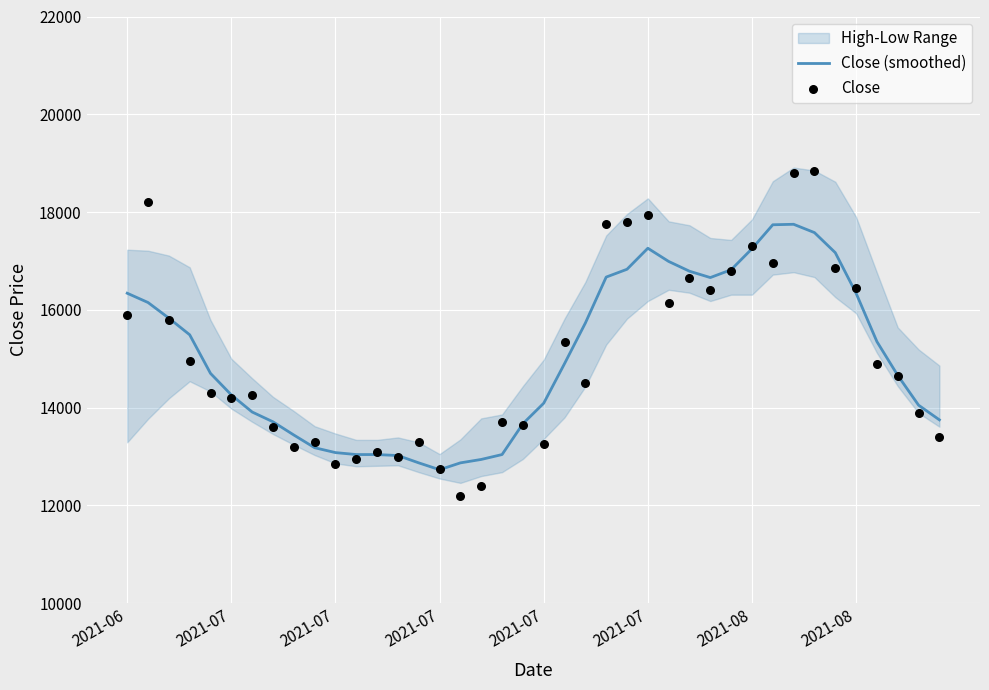

Which series reaches the minimum Y coordinate?

Close